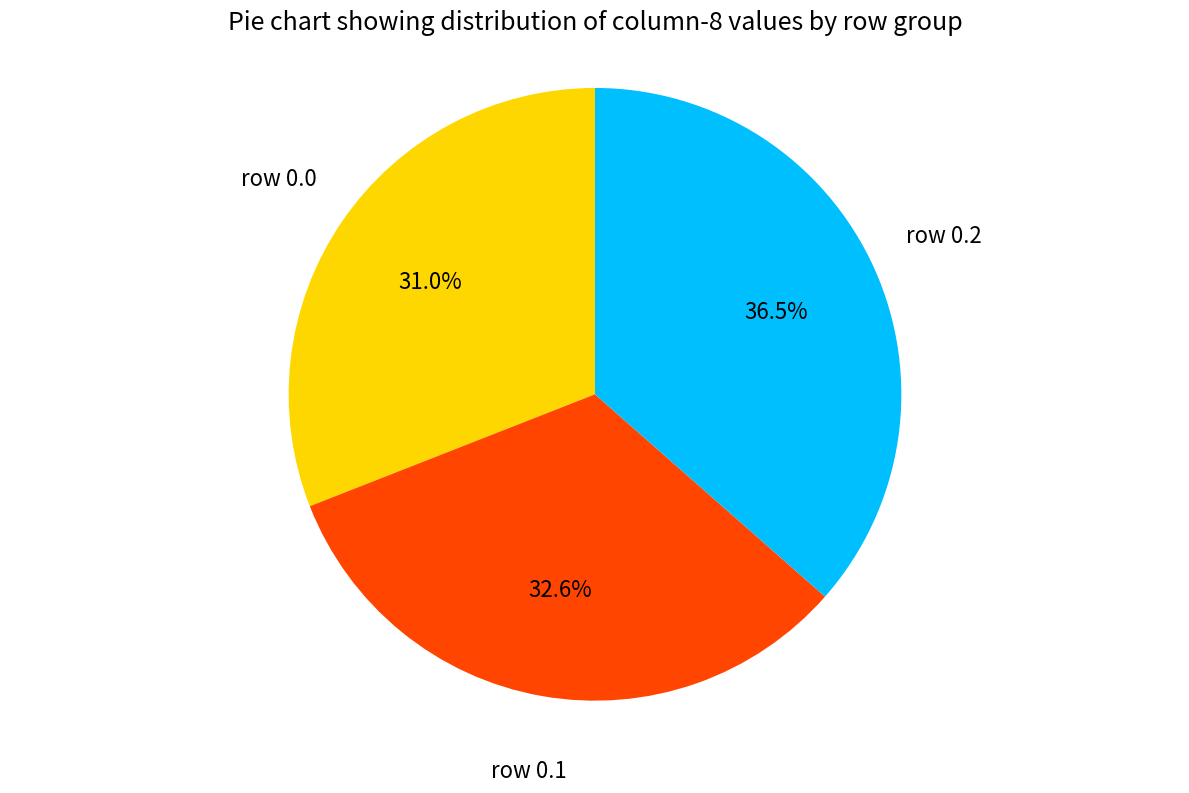

Does any single category account for the majority?

No